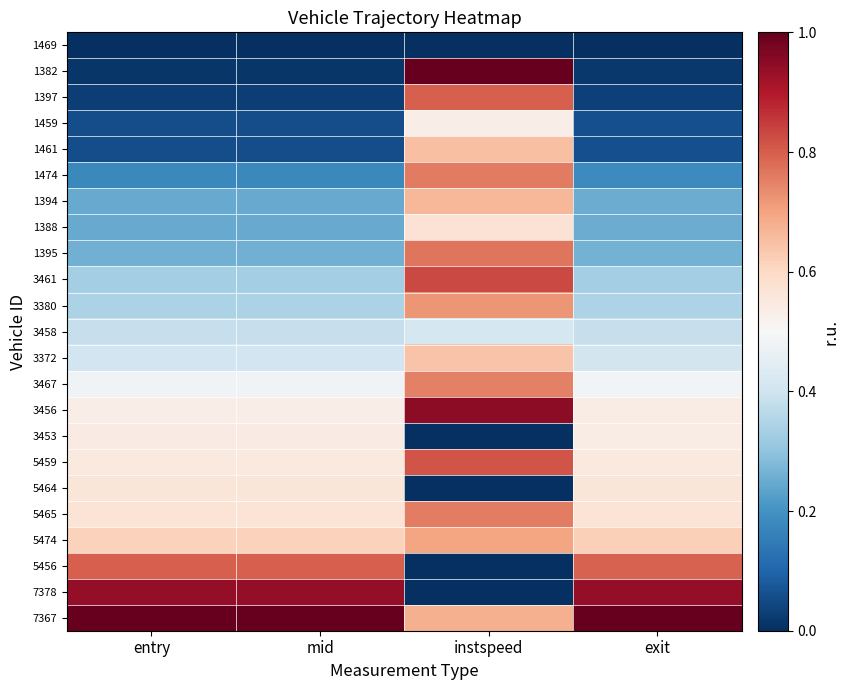

Reading left to right, transcribe all the data shown in this chart.

1469: entry=0.0	mid=0.0	instspeed=0.0	exit=0.0
1382: entry=0.0	mid=0.0	instspeed=1.0	exit=0.0
1397: entry=0.0	mid=0.0	instspeed=0.8	exit=0.0
1459: entry=0.1	mid=0.1	instspeed=0.5	exit=0.1
1461: entry=0.1	mid=0.1	instspeed=0.7	exit=0.1
1474: entry=0.2	mid=0.2	instspeed=0.8	exit=0.2
1394: entry=0.2	mid=0.2	instspeed=0.7	exit=0.3
1388: entry=0.2	mid=0.2	instspeed=0.6	exit=0.3
1395: entry=0.3	mid=0.3	instspeed=0.8	exit=0.3
3461: entry=0.3	mid=0.3	instspeed=0.8	exit=0.3
3380: entry=0.3	mid=0.3	instspeed=0.7	exit=0.3
3458: entry=0.4	mid=0.4	instspeed=0.4	exit=0.4
3372: entry=0.4	mid=0.4	instspeed=0.6	exit=0.4
3467: entry=0.5	mid=0.5	instspeed=0.8	exit=0.5
3456: entry=0.5	mid=0.5	instspeed=0.9	exit=0.5
3453: entry=0.5	mid=0.5	instspeed=0.0	exit=0.5
5459: entry=0.5	mid=0.5	instspeed=0.8	exit=0.5
5464: entry=0.6	mid=0.6	instspeed=0.0	exit=0.6
5465: entry=0.6	mid=0.6	instspeed=0.8	exit=0.6
5474: entry=0.6	mid=0.6	instspeed=0.7	exit=0.6
5456: entry=0.8	mid=0.8	instspeed=0.0	exit=0.8
7378: entry=0.9	mid=0.9	instspeed=0.0	exit=0.9
7367: entry=1.0	mid=1.0	instspeed=0.7	exit=1.0